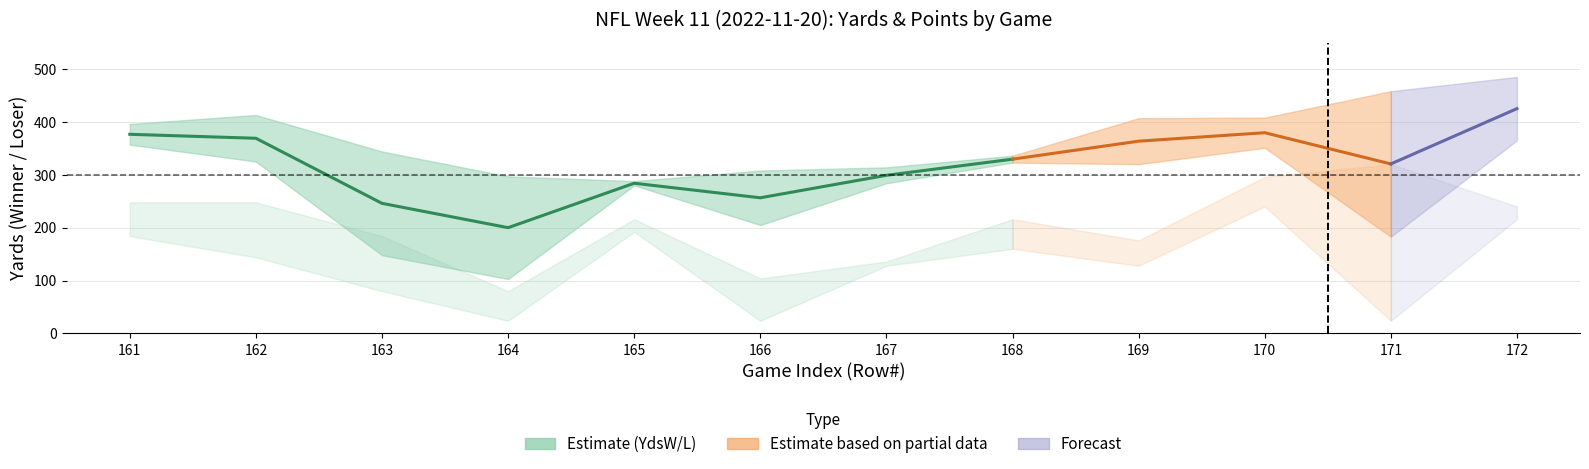

Which category has the highest value across all series?

172